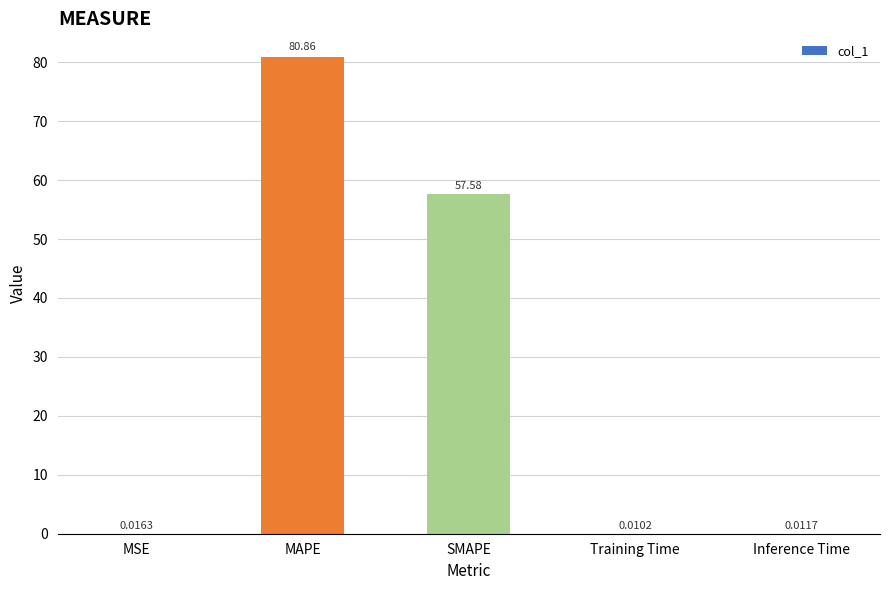

What is the sum of the values at SMAPE and MAPE?

138.4